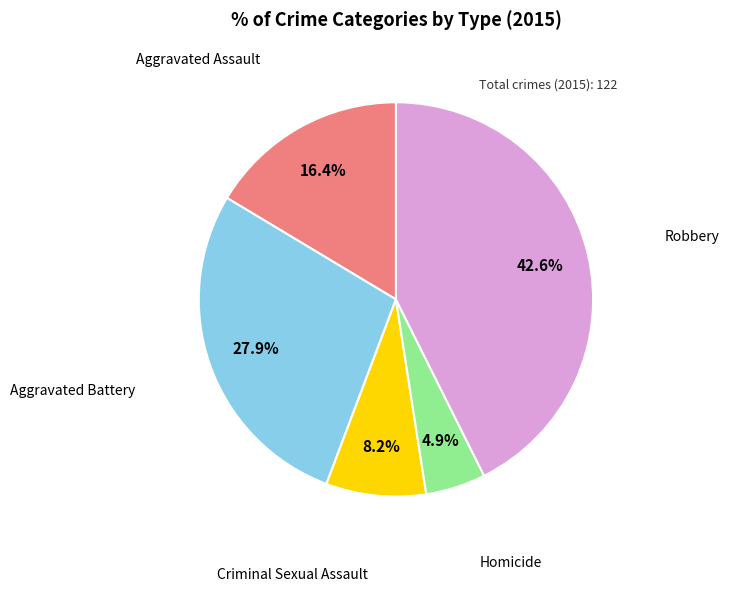

Is there any slice that represents more than half of the pie?

No